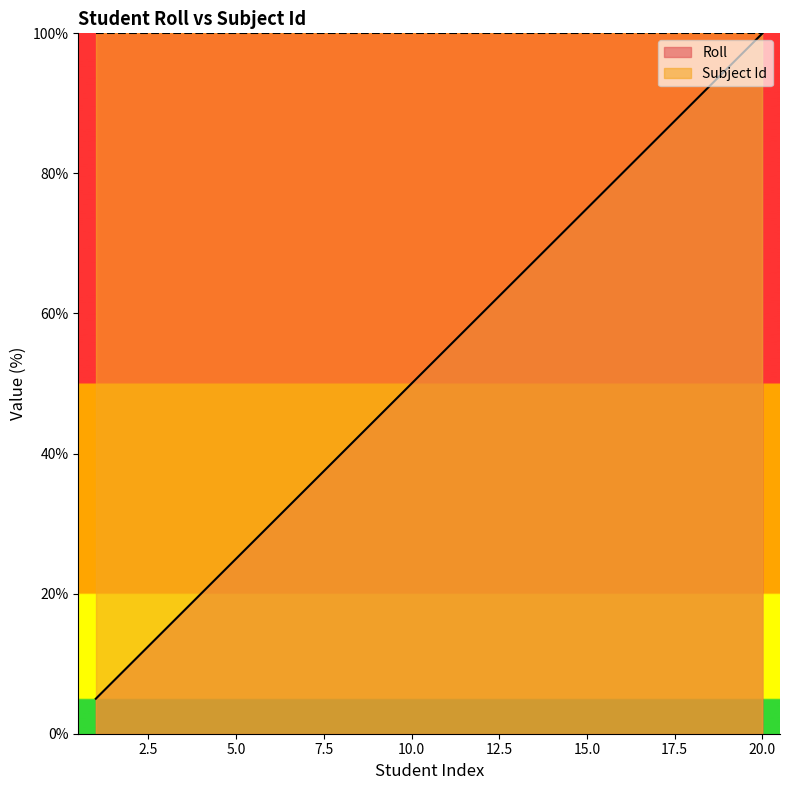

What is the change in value from 1 to 9?

+40.0